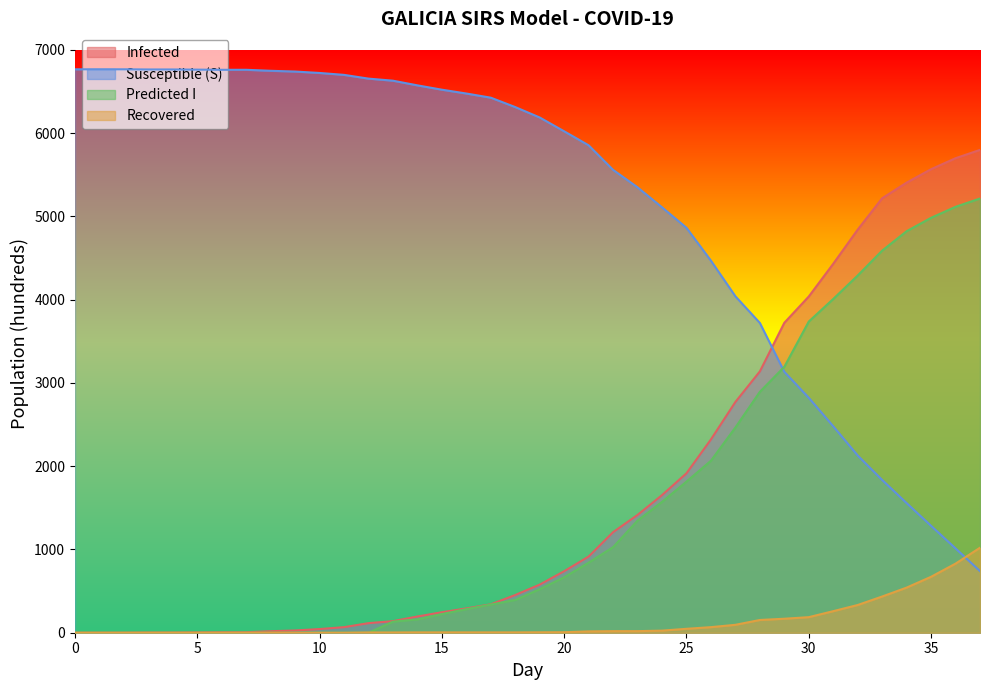

True or false: Recovered has a value of 0 at 4.

True